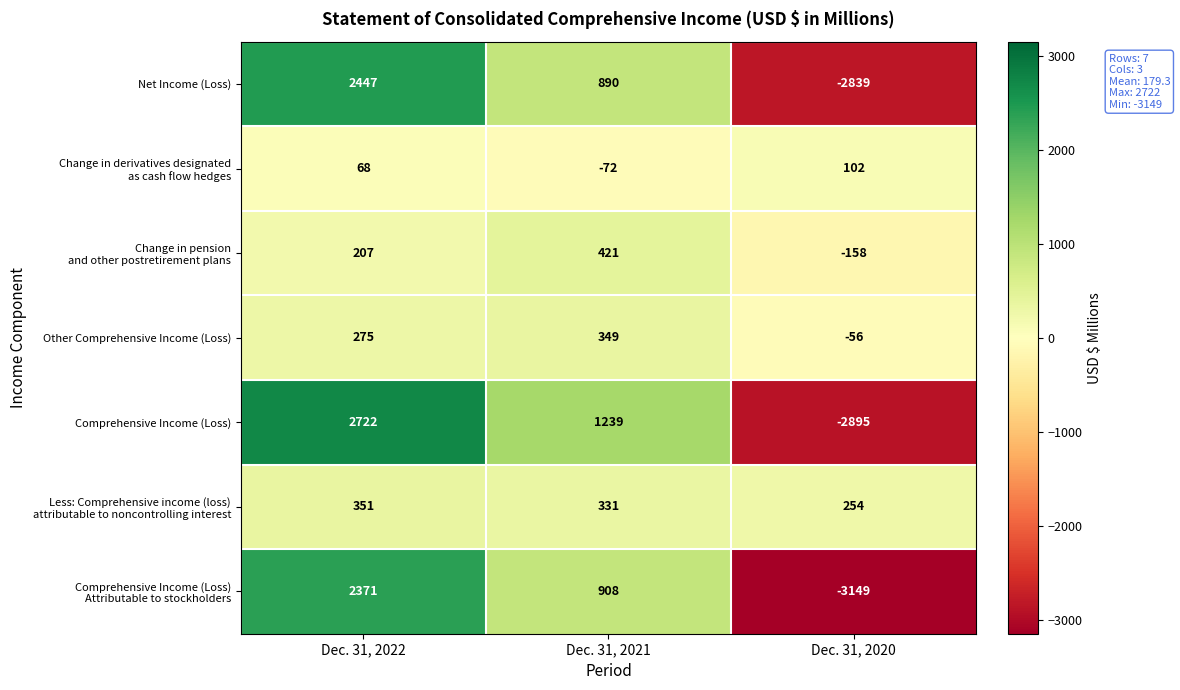

Which series has the largest total across all categories?

Comprehensive Income (Loss)